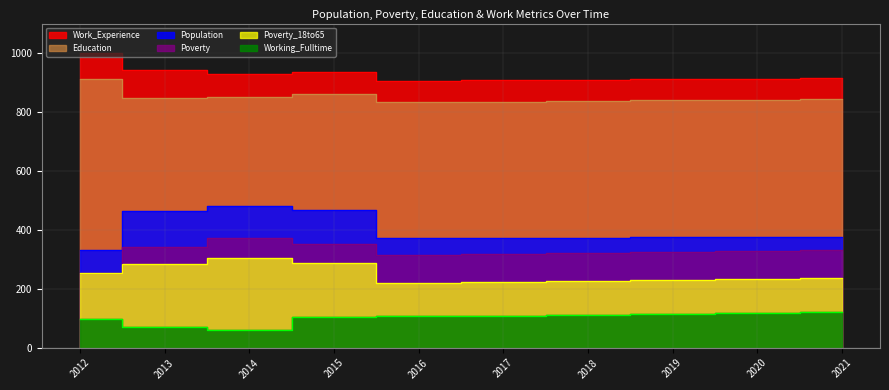

Where is the first local maximum for Education?

2015